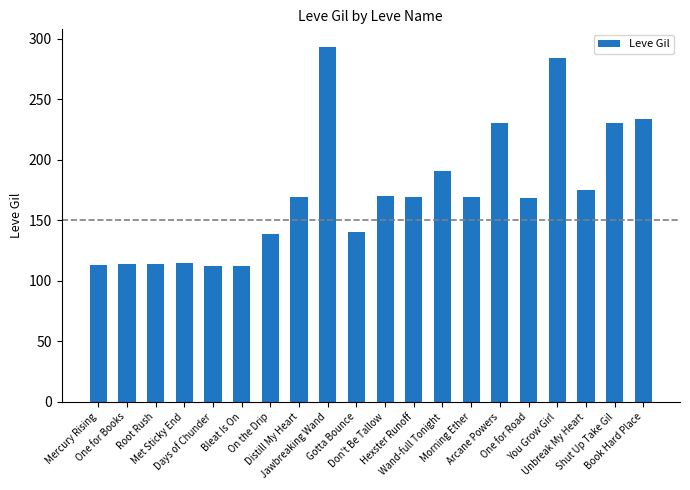

What is the greatest value displayed?

293